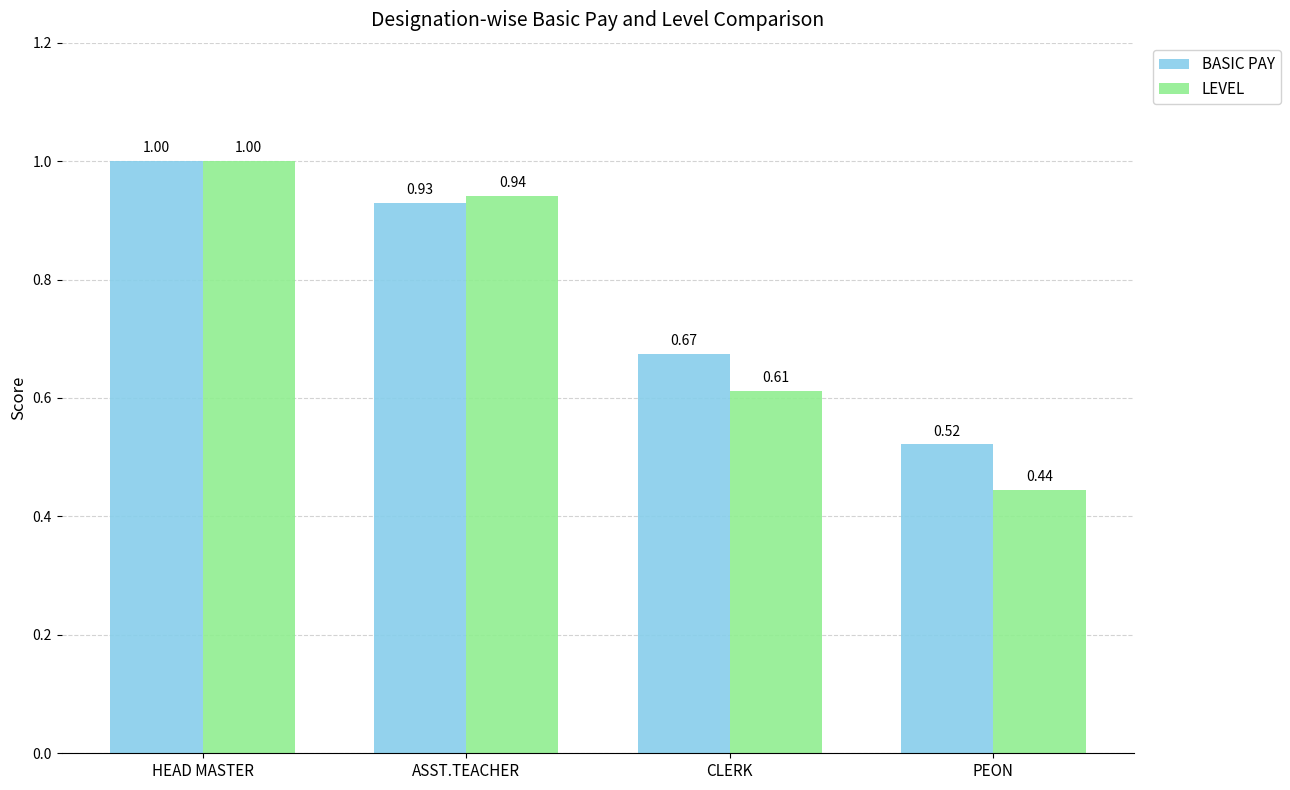

What is the sum of all BASIC PAY values?

3.1